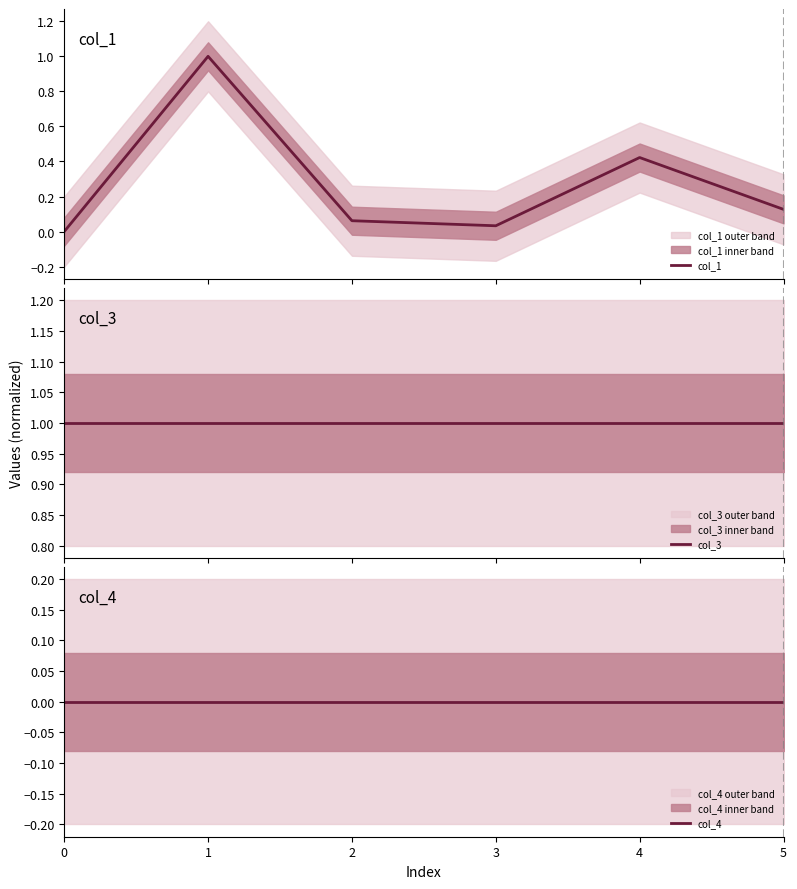

What is the total value across all series at 0?

1.0